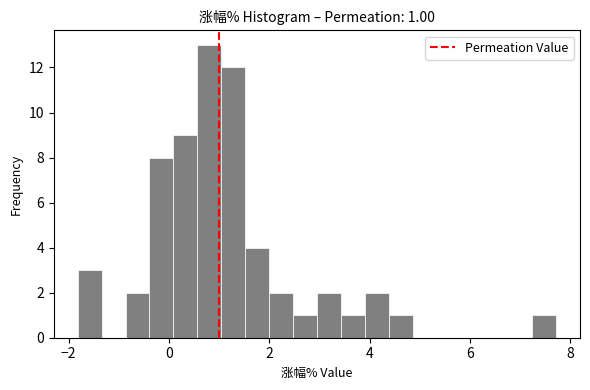

Read against the x-axis, roughly where is the centre of the tallest bar?

0.8